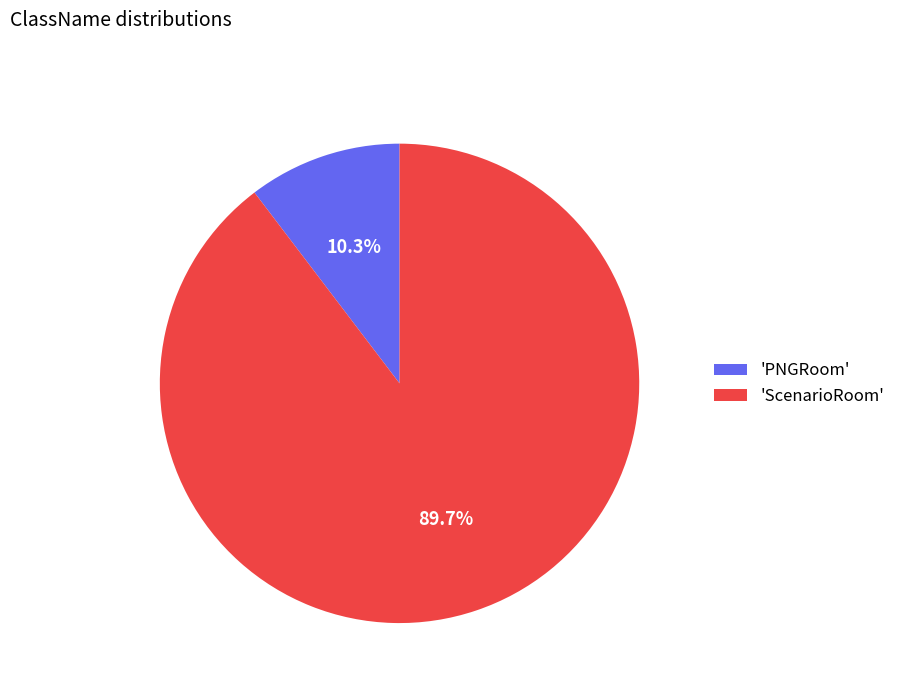

Is the sum of 'PNGRoom' and 'ScenarioRoom' greater than half?

Yes